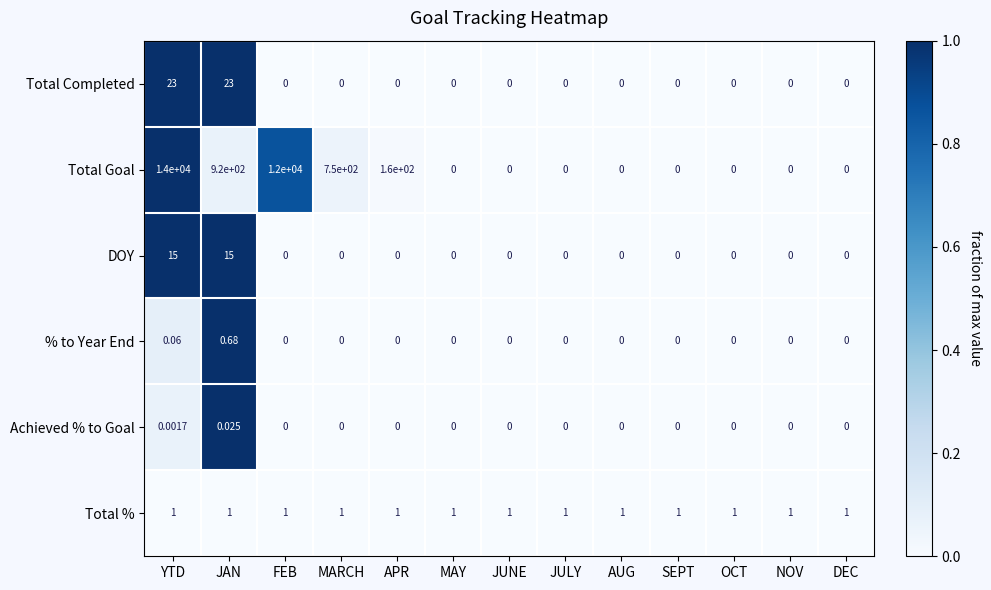

Which label corresponds to the largest value in the chart?

YTD